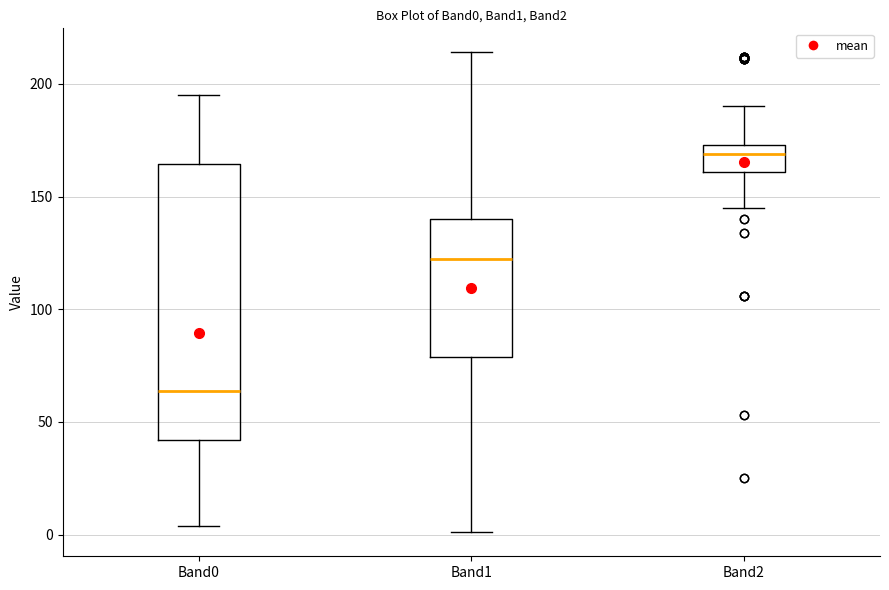

Reading left to right, read every box against the y-axis: the position of its median line, the range the box covers, and the ends of its whiskers. The values are not printed on the chart, so give them approximately, as read against the axis.

Band0: median 65, box 40 to 165, whiskers 5 to 195
Band1: median 125, box 80 to 140, whiskers 0 to 215
Band2: median 170, box 160 to 175, whiskers 145 to 190